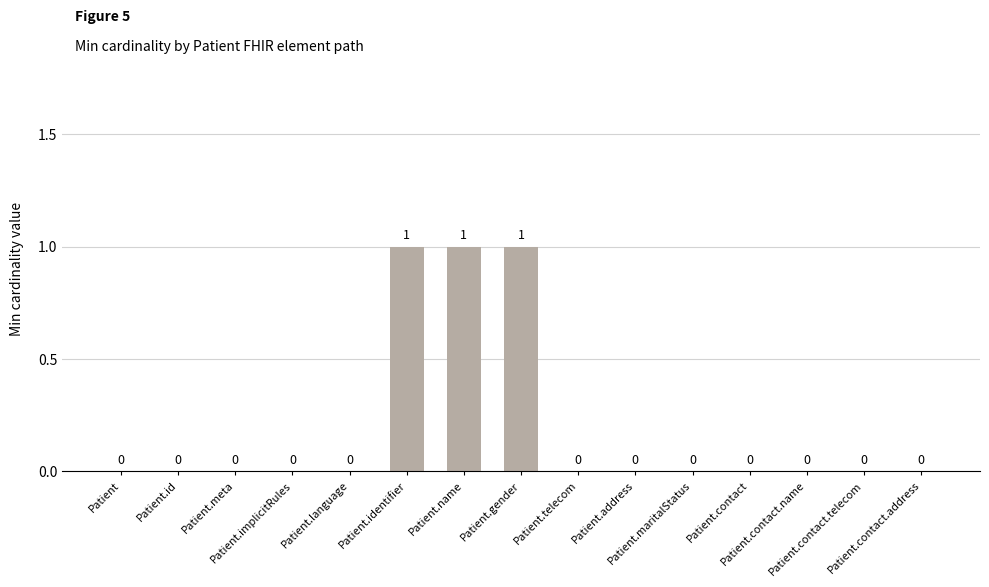

How many values are between 0 and 1?

15